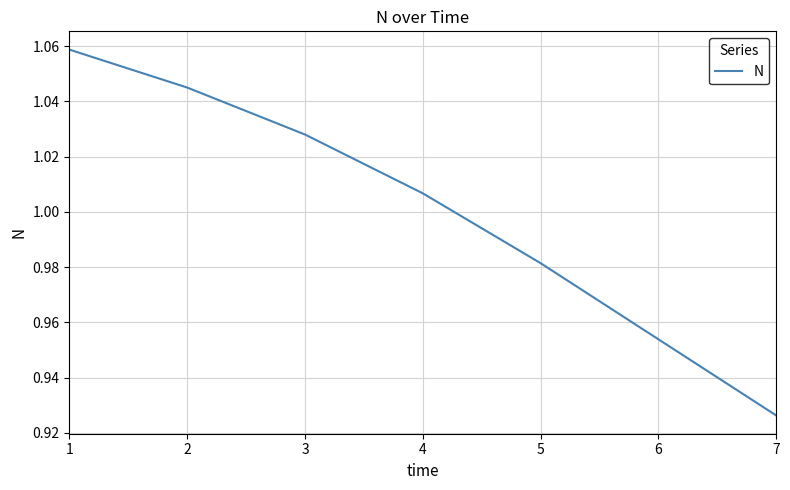

Is this an area chart (filled region under the line)?

No